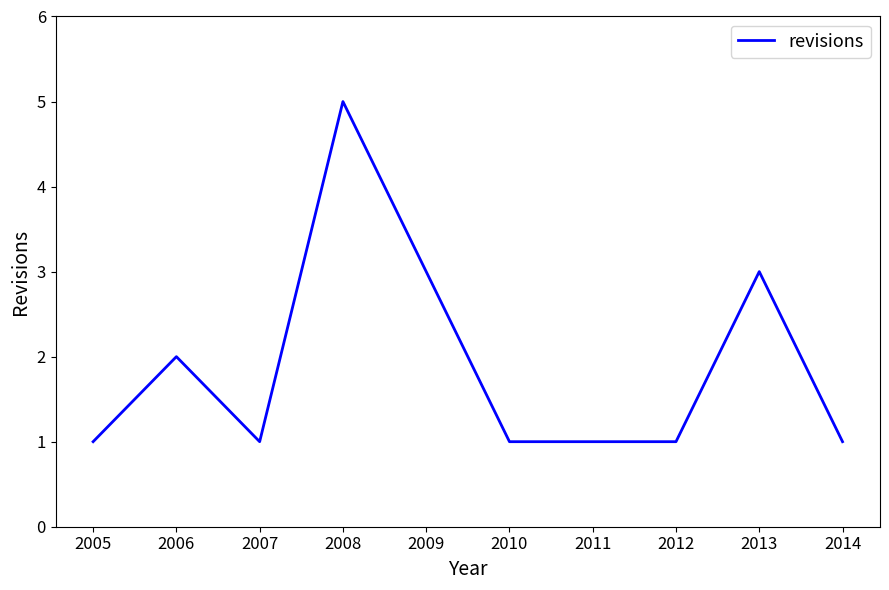

What is the approximate value at 2010?

1